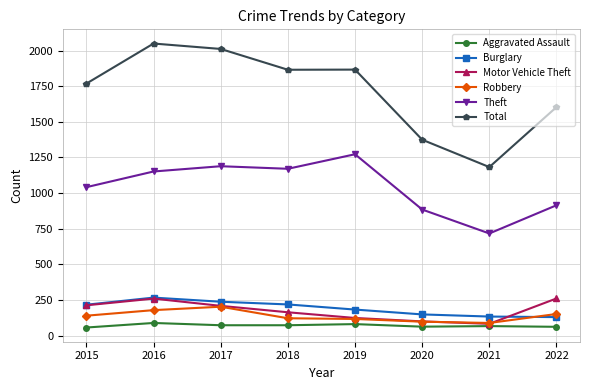

What is the approximate value of Total at 2022?

1603